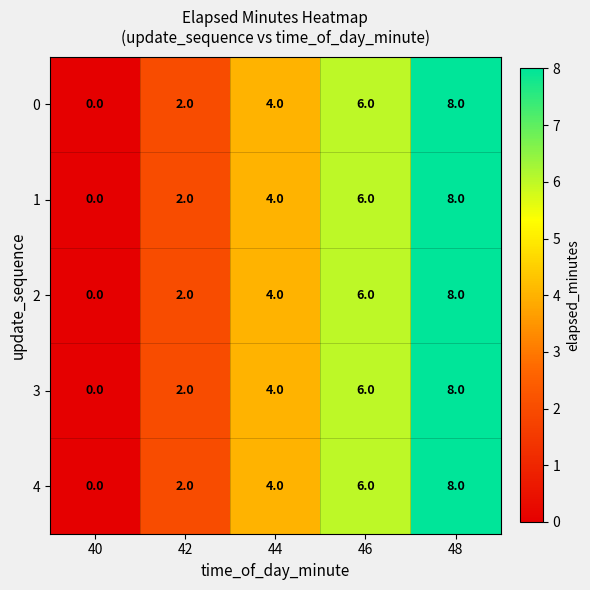

How many distinct data groups are displayed?

5